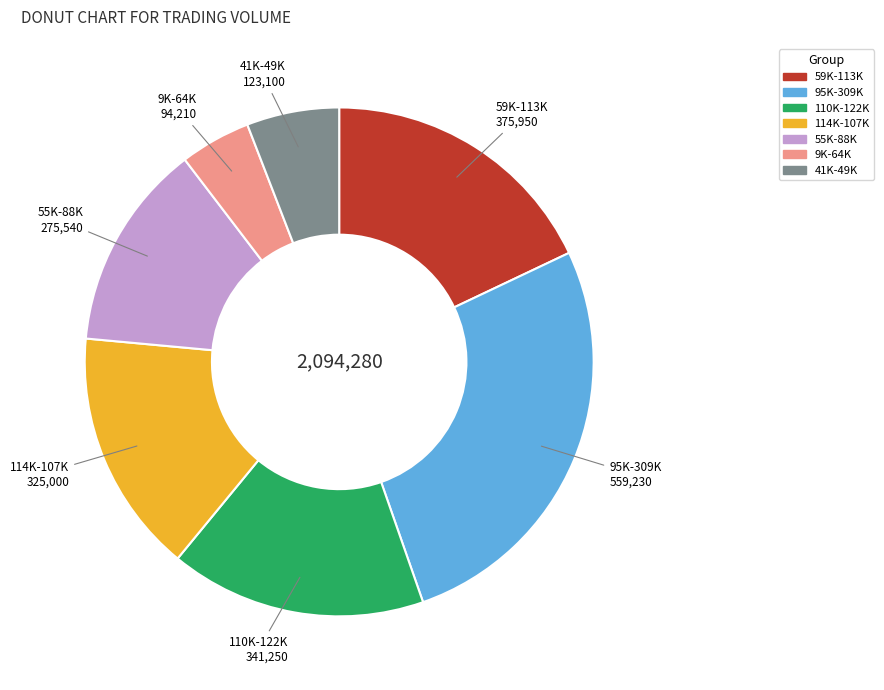

Does any single category account for the majority?

No